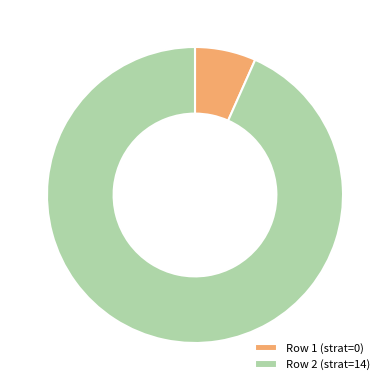

How many segments does this pie chart have?

2